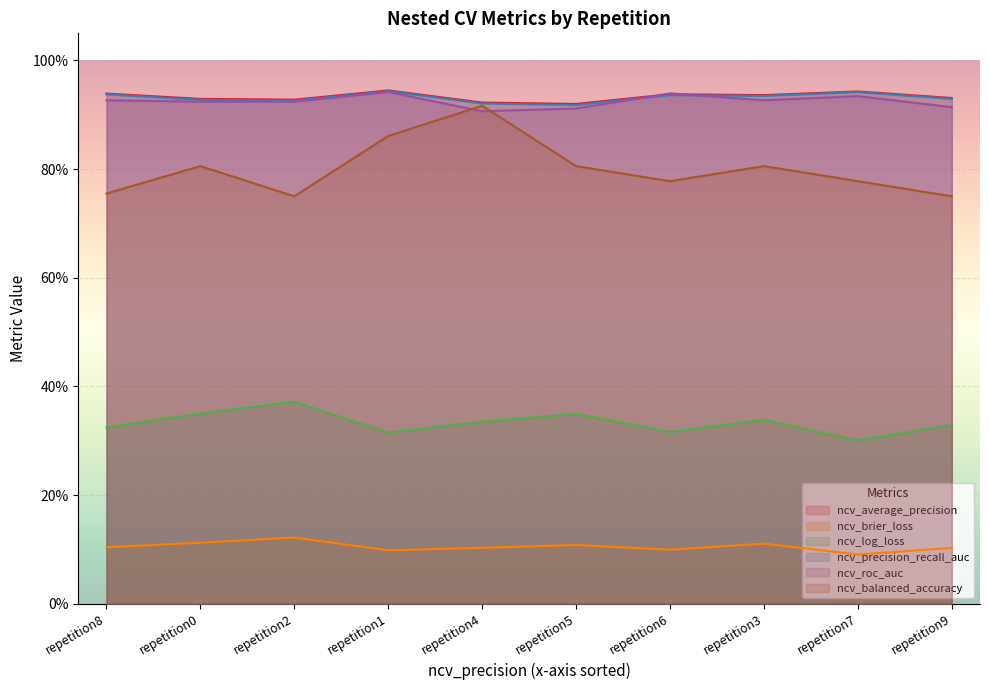

Rank the series by their maximum value, from lowest to highest.

ncv_brier_loss, ncv_log_loss, ncv_balanced_accuracy, ncv_roc_auc, ncv_precision_recall_auc, ncv_average_precision